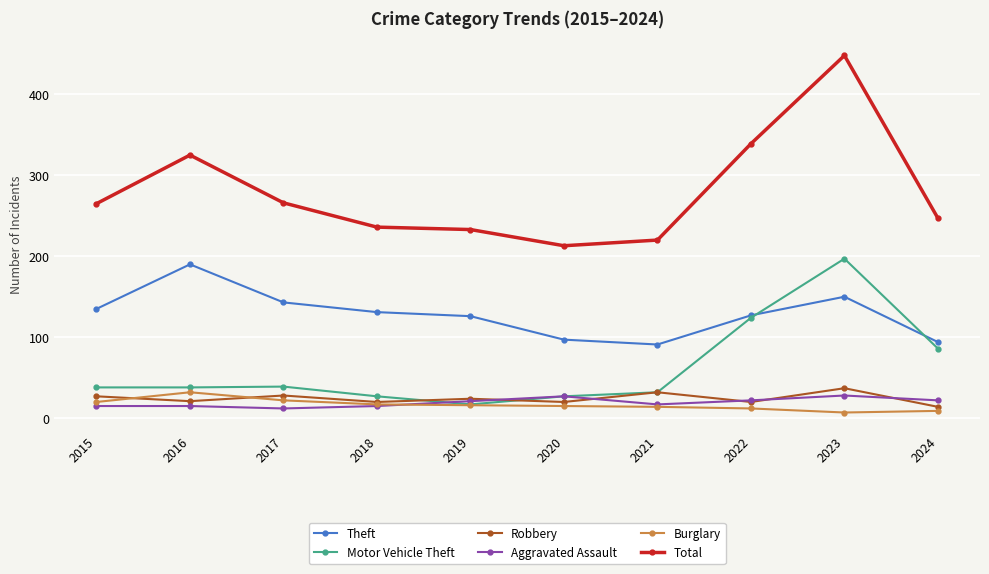

What is the approximate value of Total at 2022, to the nearest 50?

350